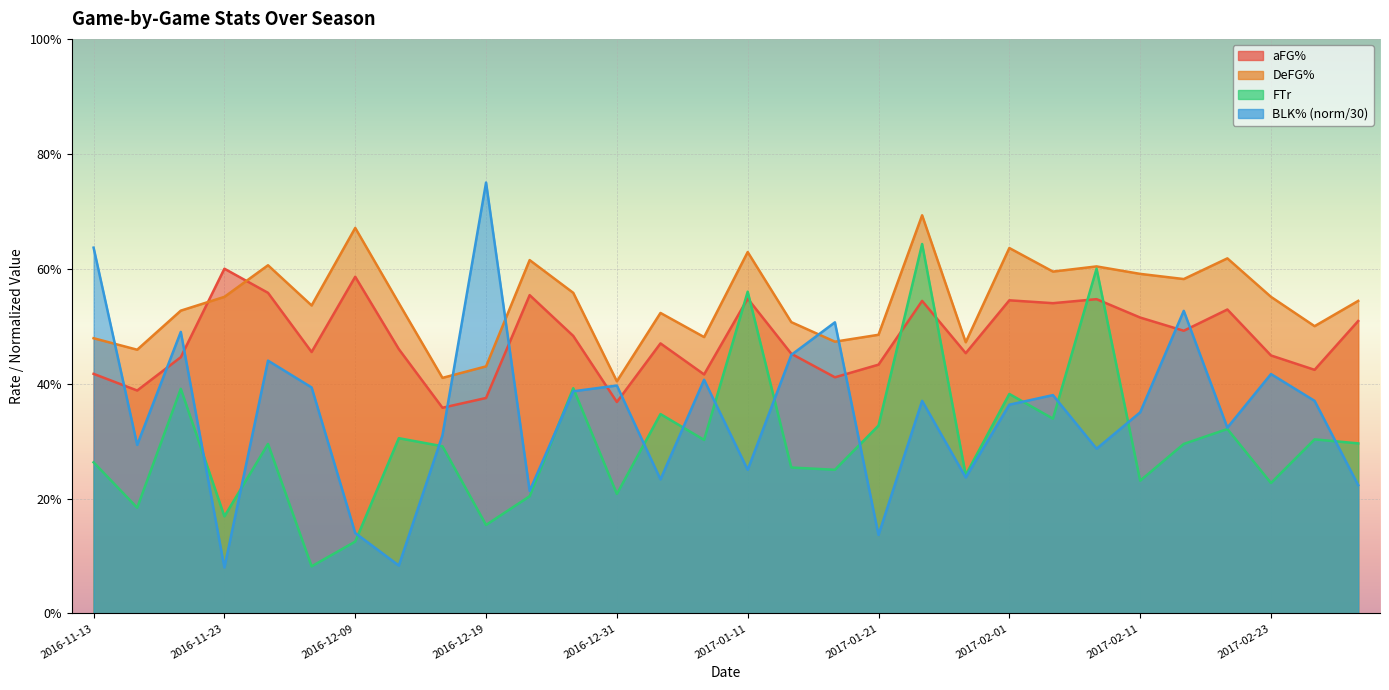

At which category does the chart reach its minimum across all series?

2016-11-23